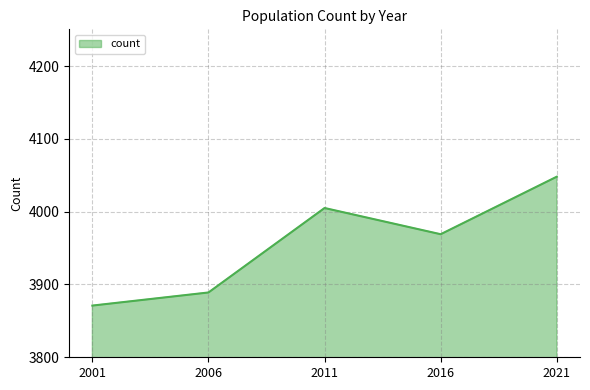

Reading left to right, transcribe all the data shown in this chart.

2001=3871	2006=3889	2011=4005	2016=3969	2021=4048